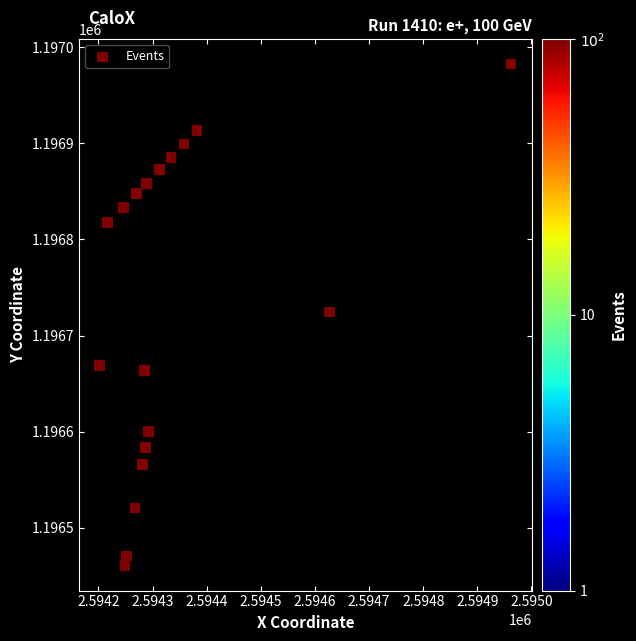

What is the range of X values (max minus min)?

760.1